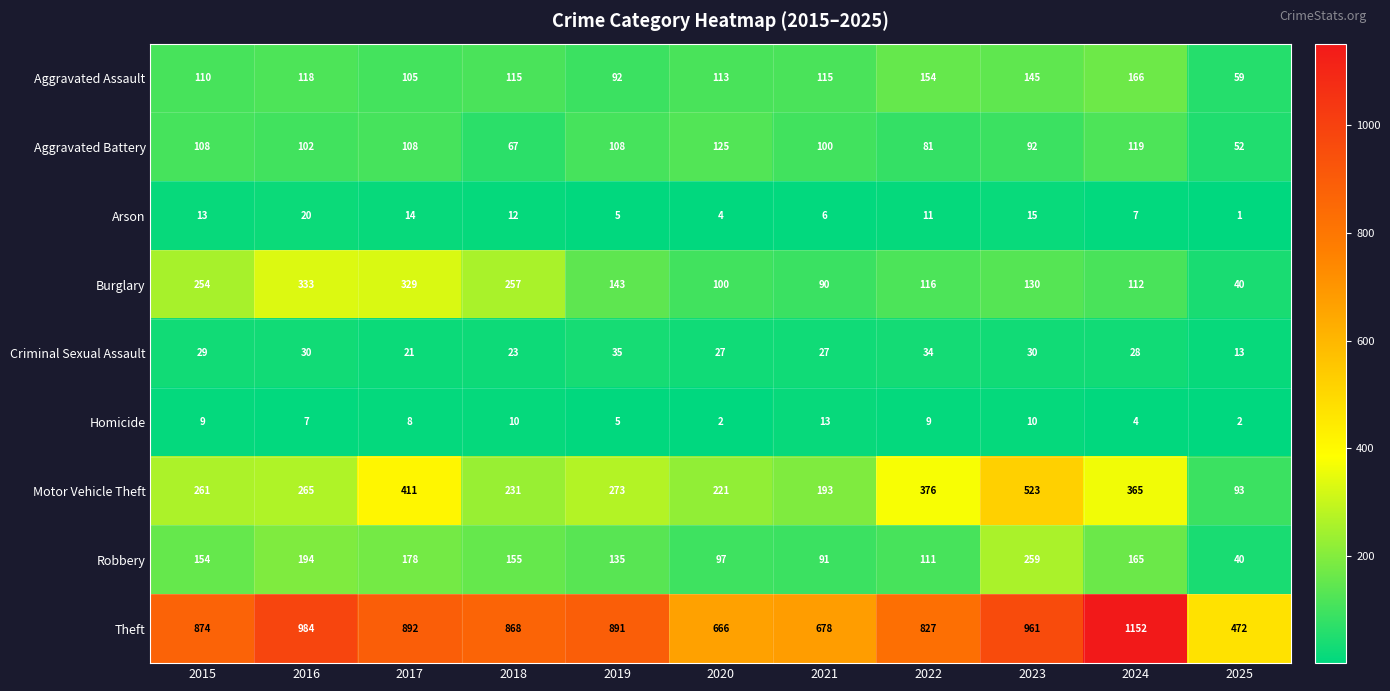

At which label does Theft reach its peak?

2024